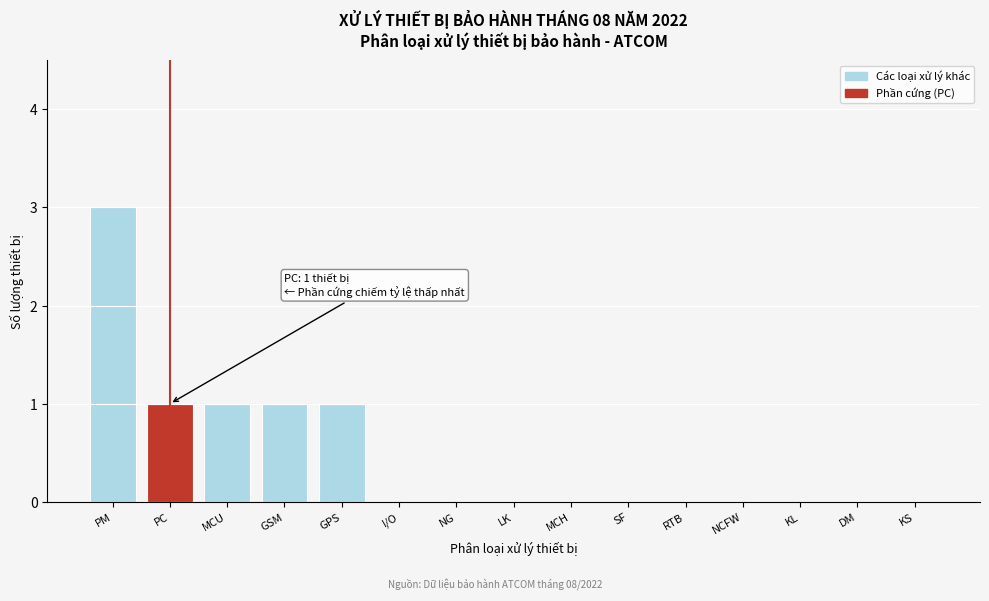

Reading right to left, what are all the values shown in this chart?

KS=0	DM=0	KL=0	NCFW=0	RTB=0	SF=0	MCH=0	LK=0	NG=0	I/O=0	GPS=1	GSM=1	MCU=1	PC=1	PM=3